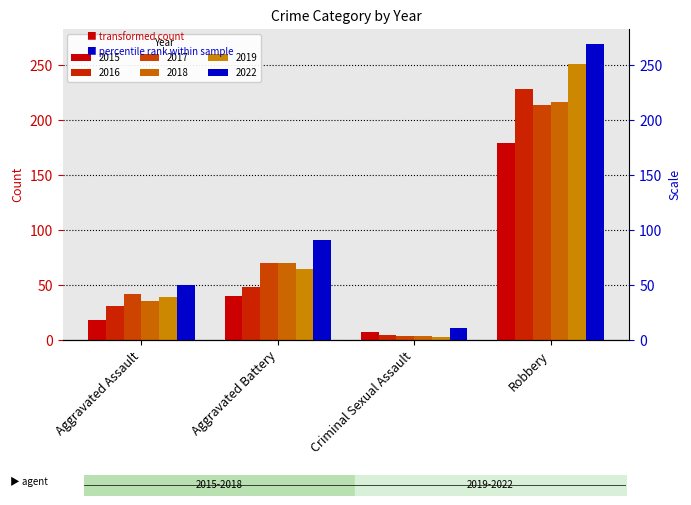

Is it true that 2015 equals 2 at Criminal Sexual Assault?

False